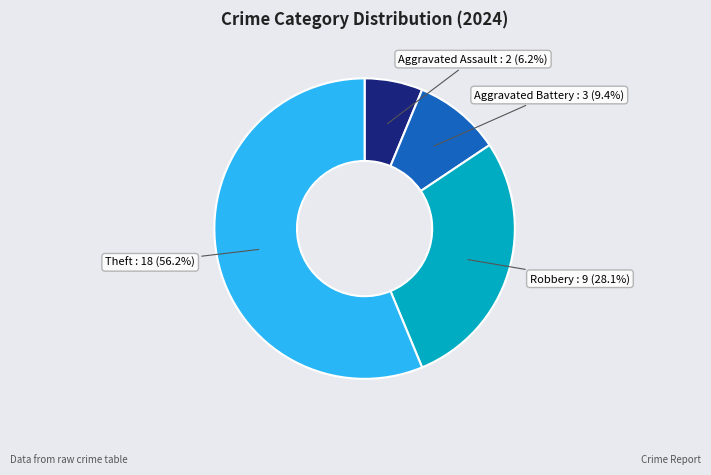

Rank the categories by value from highest to lowest.

Theft, Robbery, Aggravated Battery, Aggravated Assault